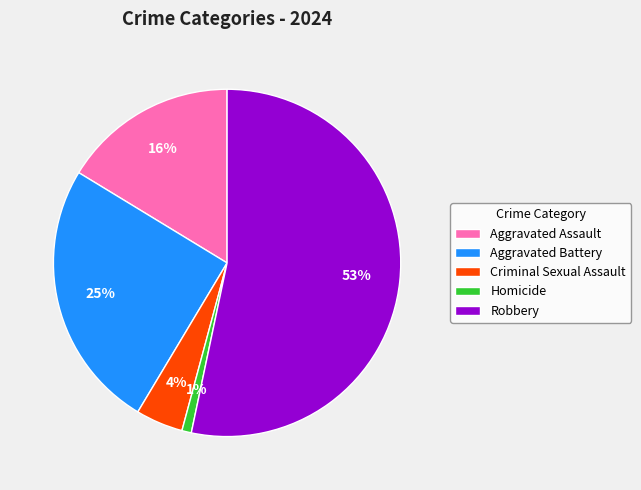

To the nearest percent, what is the average slice percentage?

20%